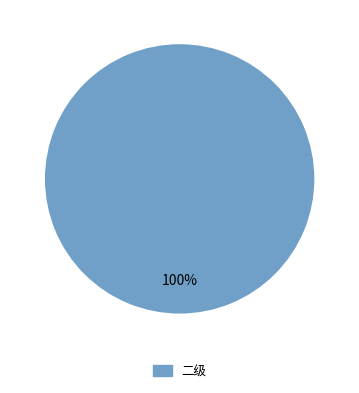

The 二级 slice represents 100% of the pie. True or false?

True